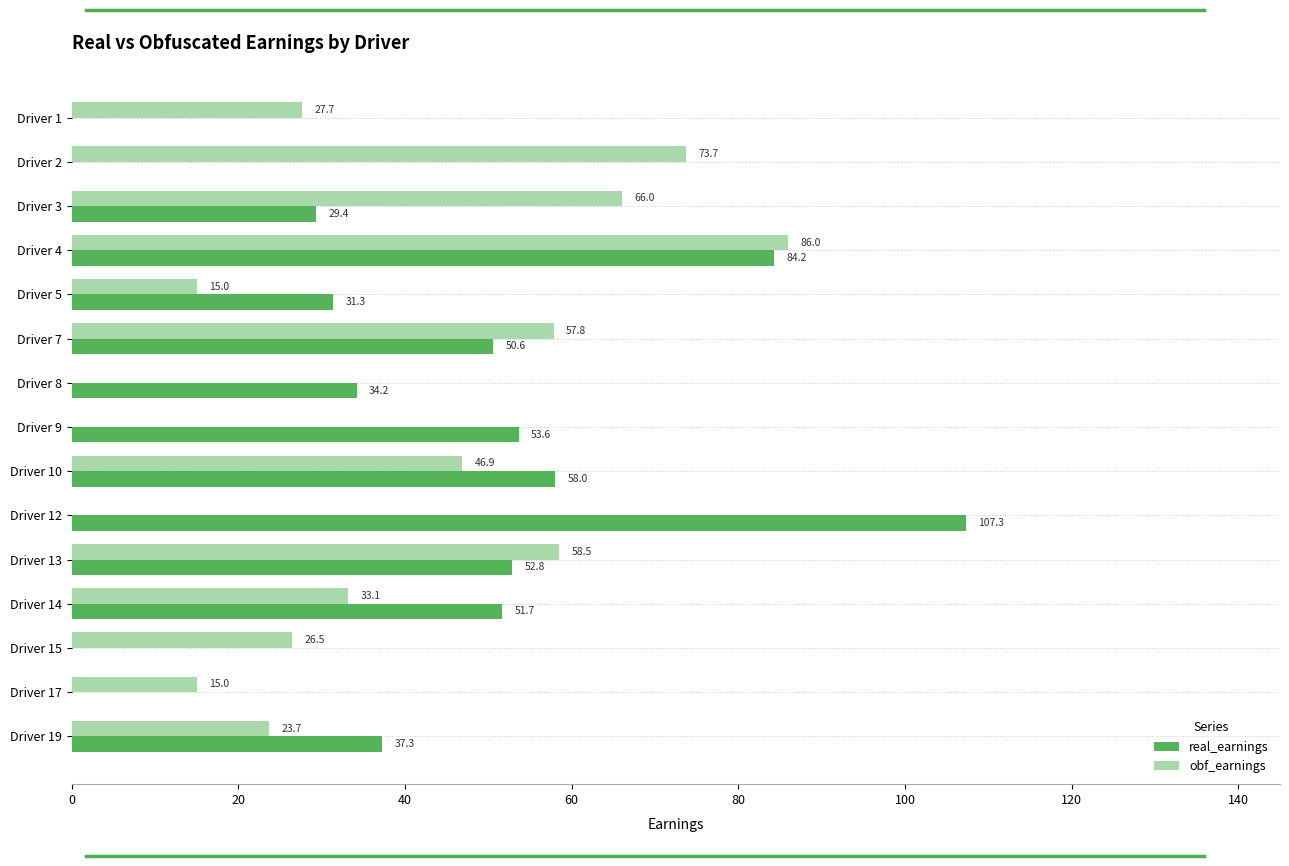

Which series changed the most between Driver 9 and Driver 19?

obf_earnings